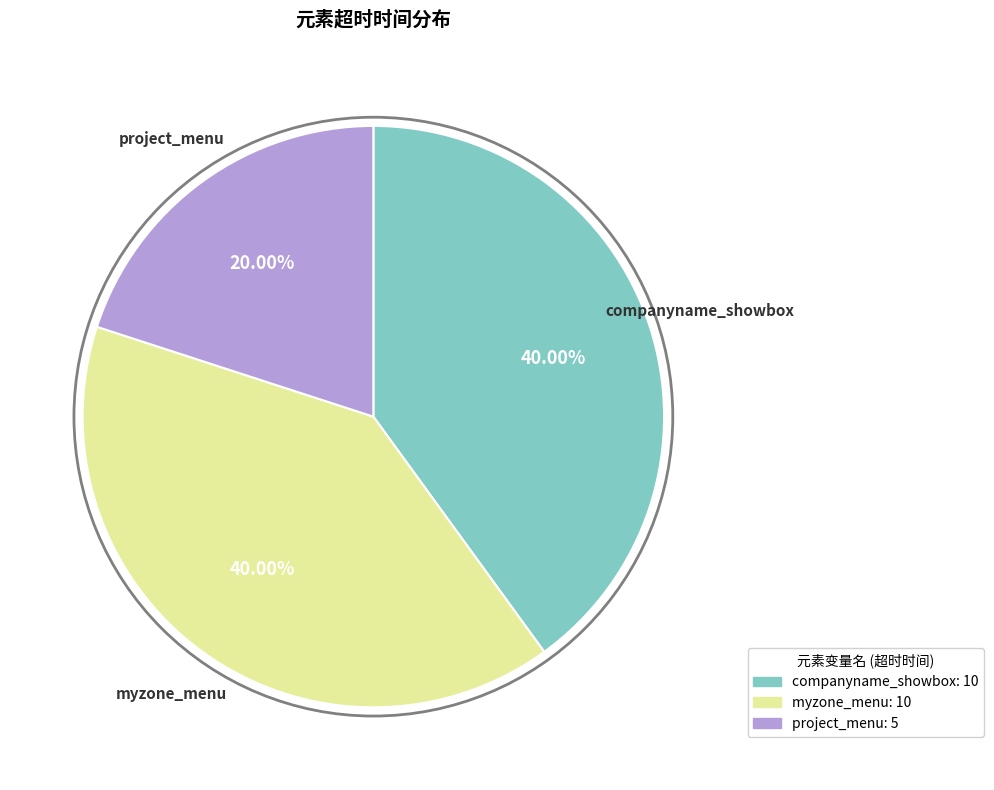

What is the smallest slice in the pie chart?

project_menu